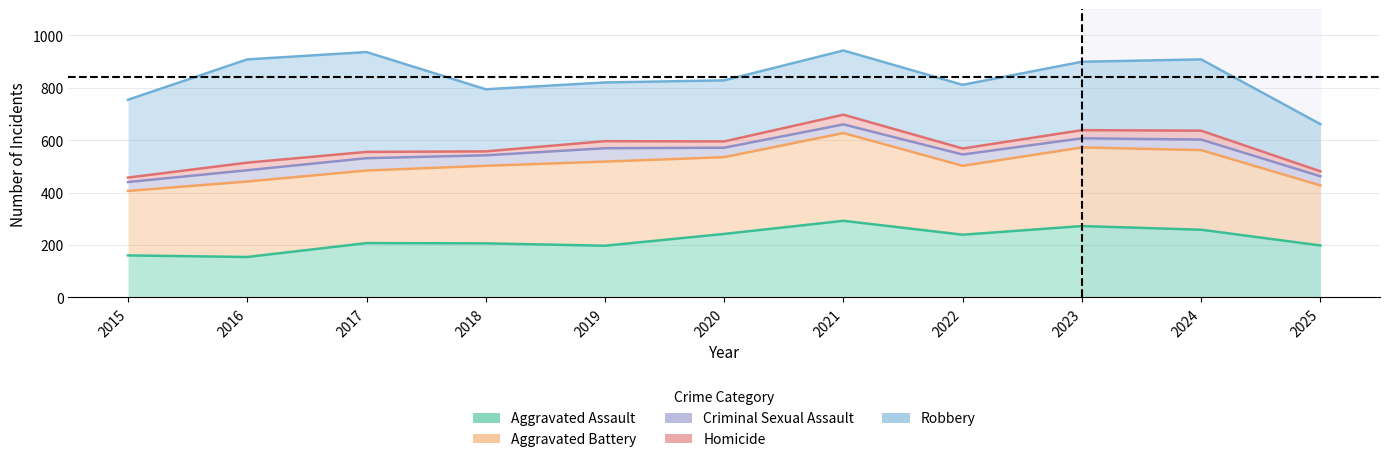

True or false: Homicide and Aggravated Battery intersect in this chart.

False